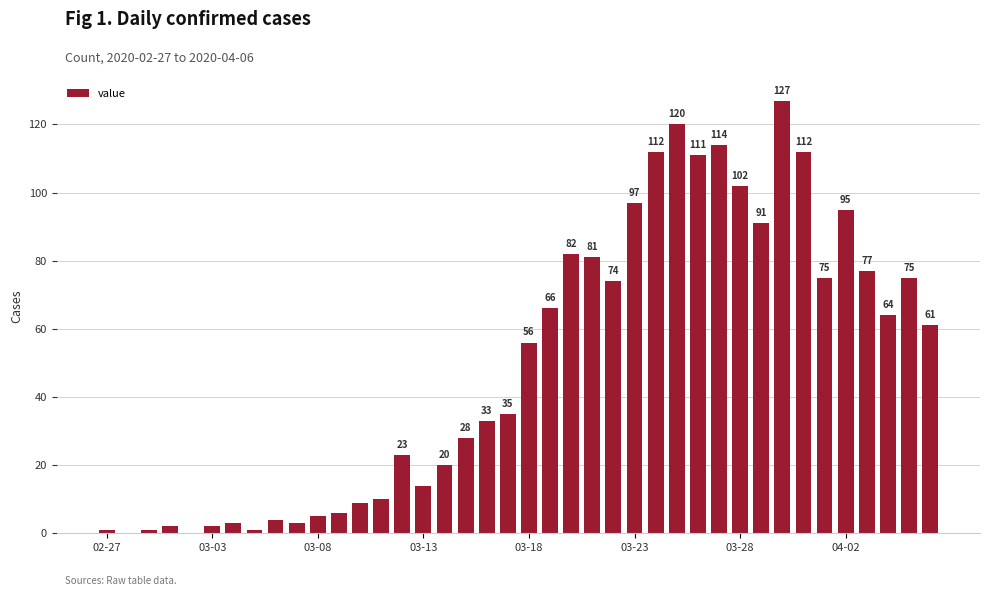

What is the maximum value shown in the chart?

127